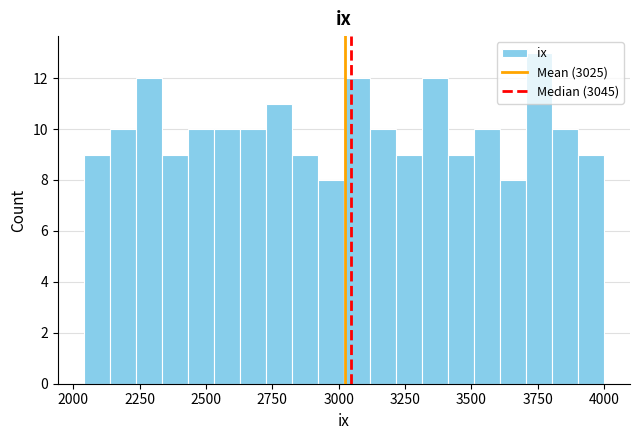

Read against the x-axis, roughly where is the centre of the tallest bar?

3750